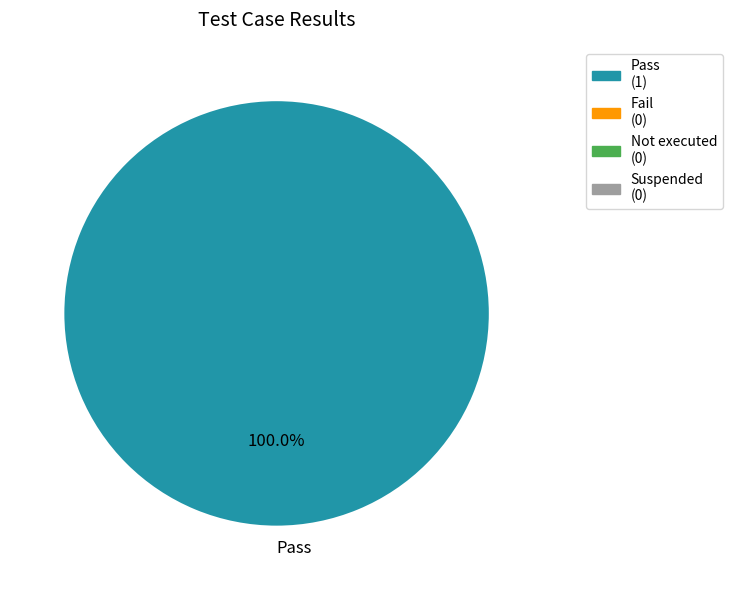

Rank the categories by value from lowest to highest.

Pass